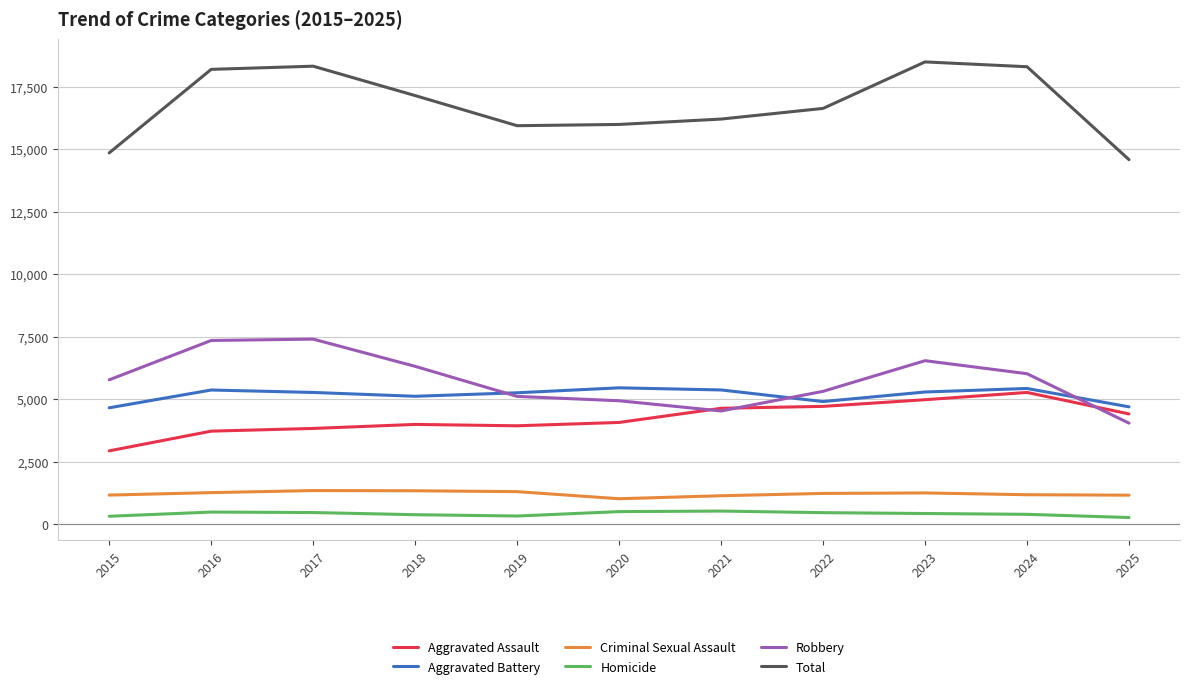

True or false: Criminal Sexual Assault and Aggravated Assault cross at least once.

False